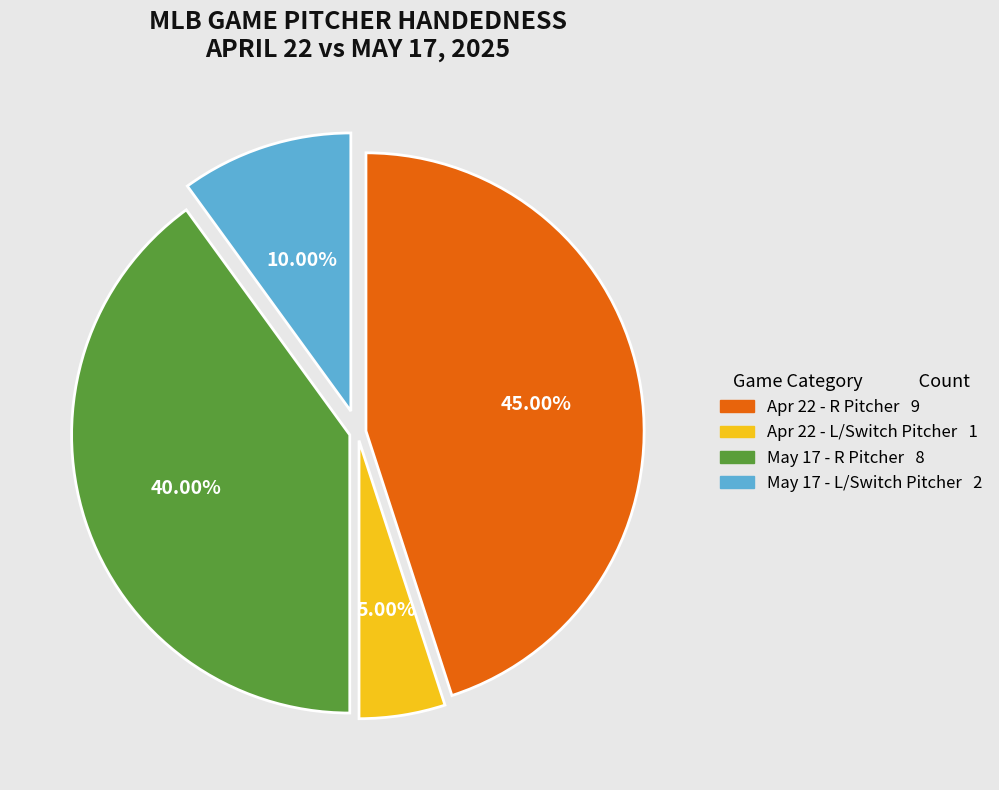

Is there any slice that represents more than half of the pie?

No